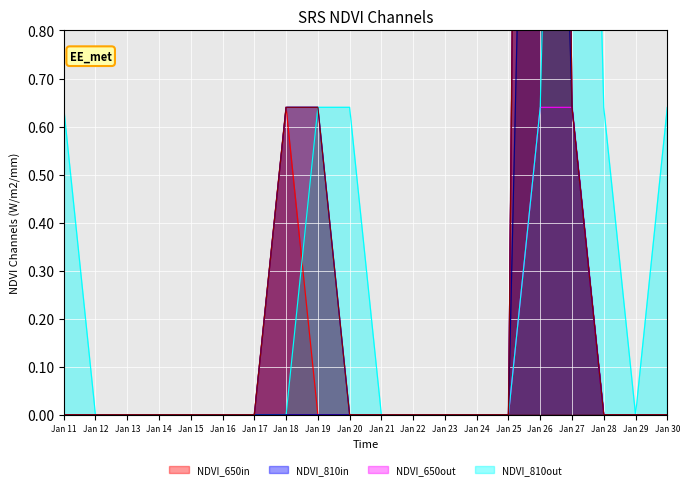

Does the chart display data point markers on the line(s)?

No